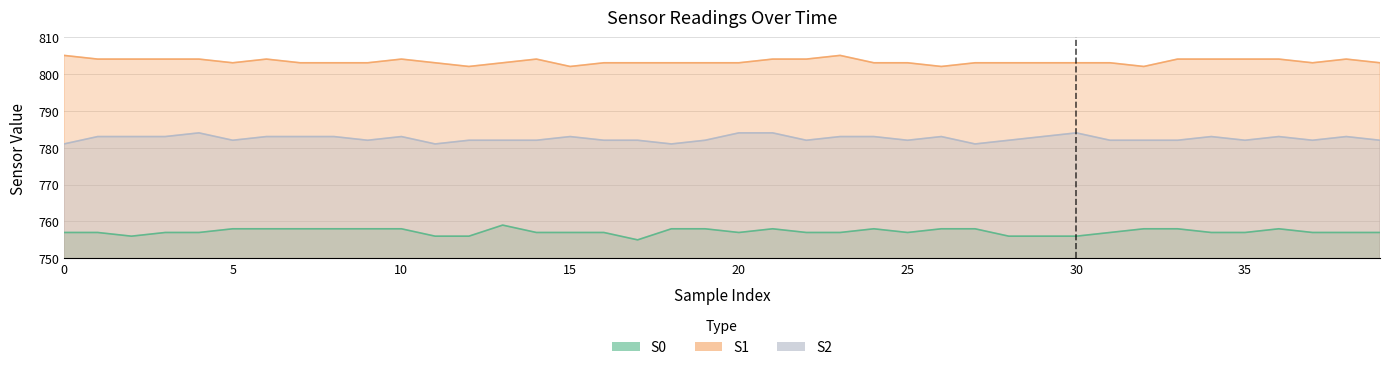

At which label is S1 closest to 803?

5